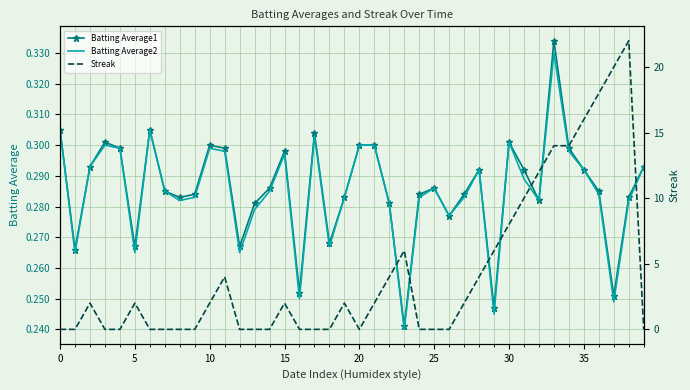

What are all the series names shown in the legend?

Batting Average1, Batting Average2, Streak